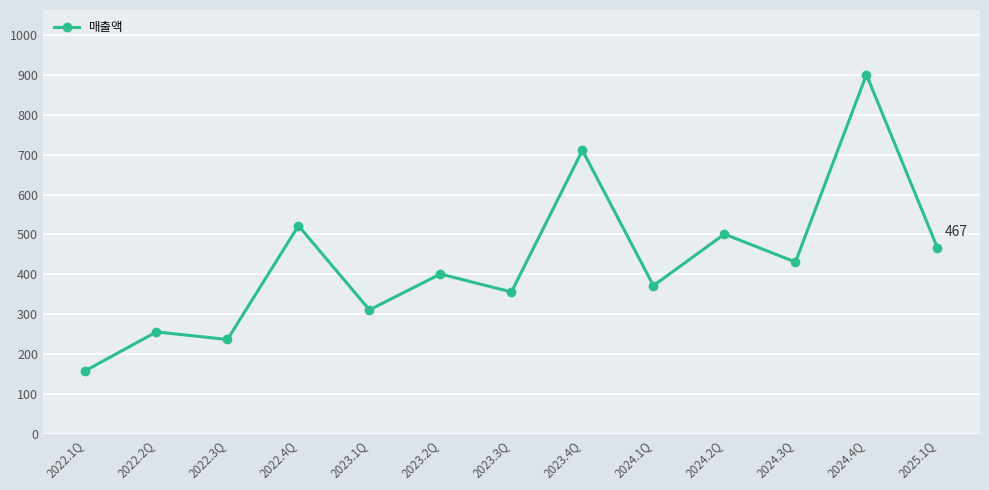

Is it true that the value at 2024.2Q is 256.8?

False